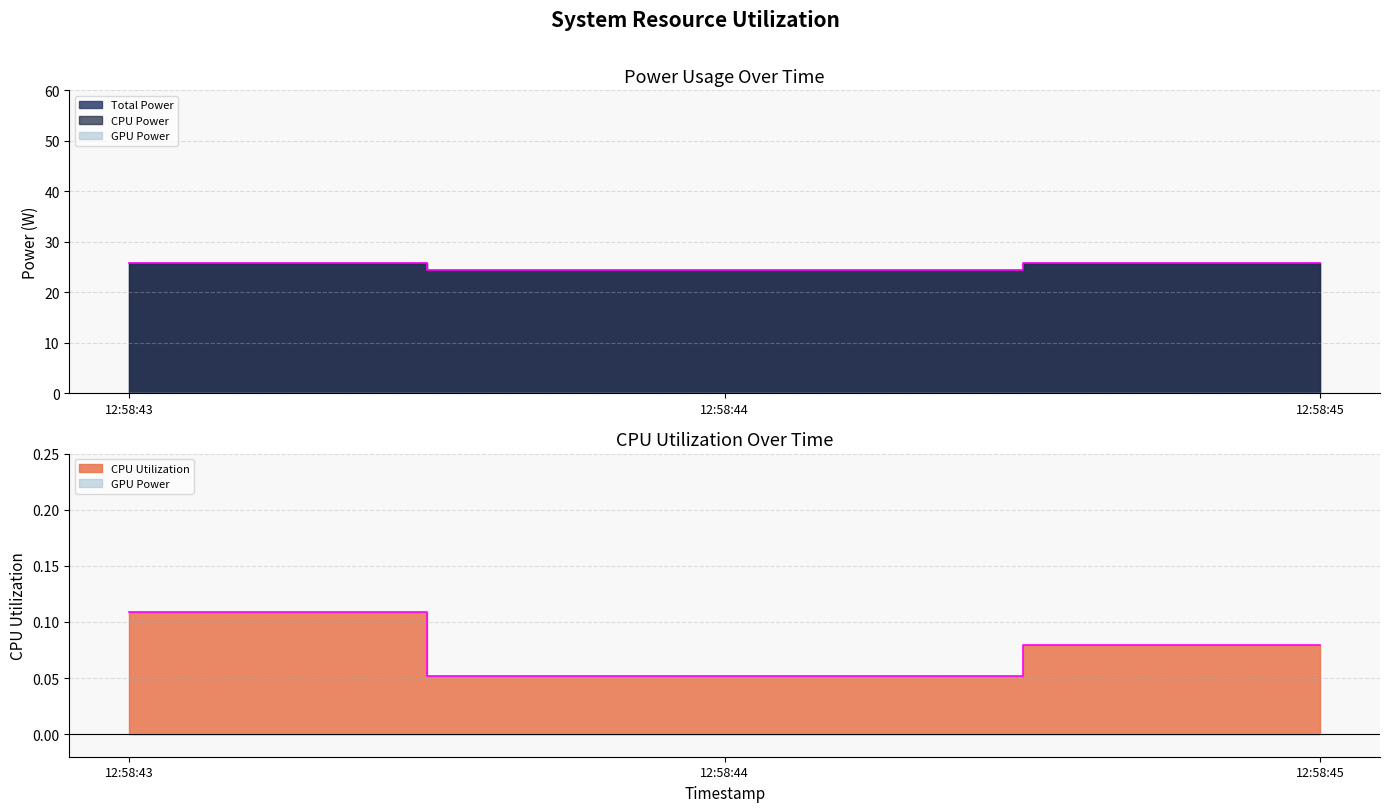

Rank the series at 12:58:43 from highest to lowest value.

Total Power, CPU Utilization